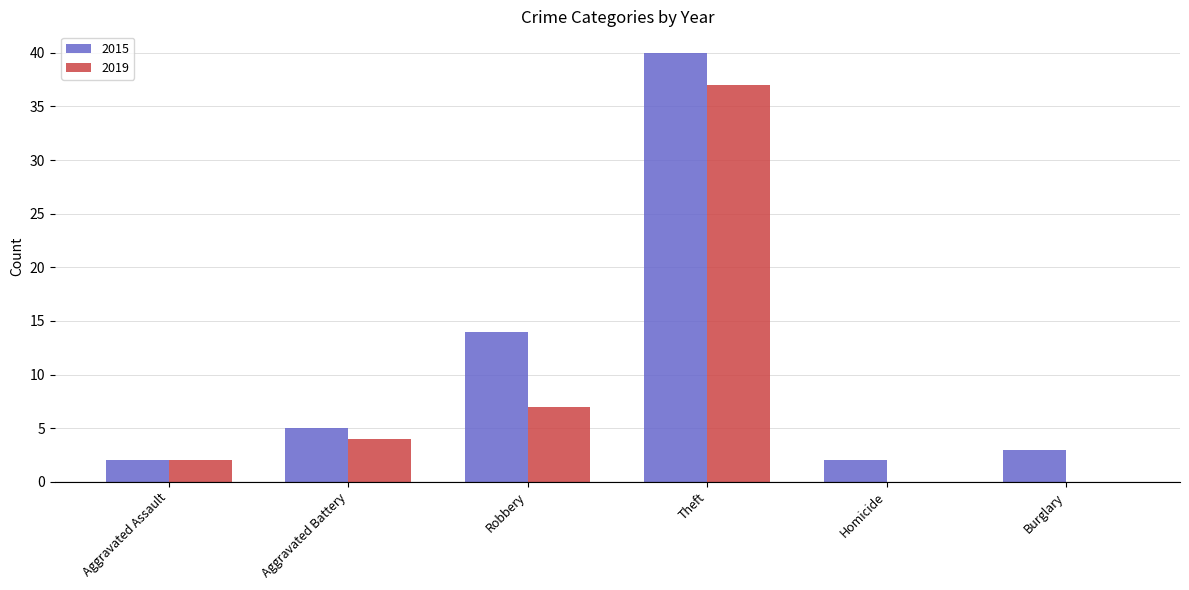

How many groups of bars are there?

6